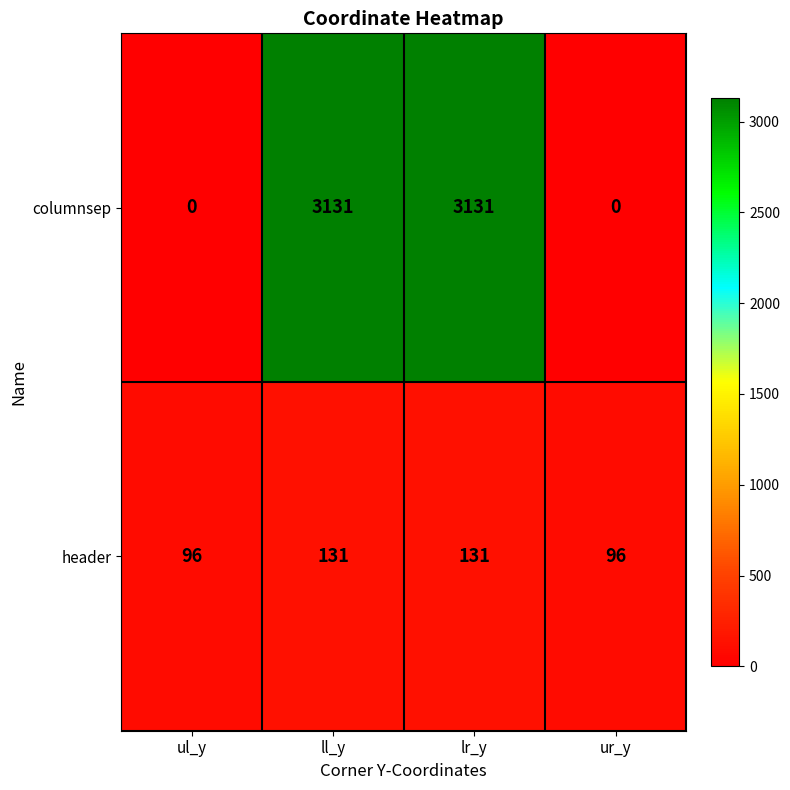

Count the header values in the range 96 to 131.

4